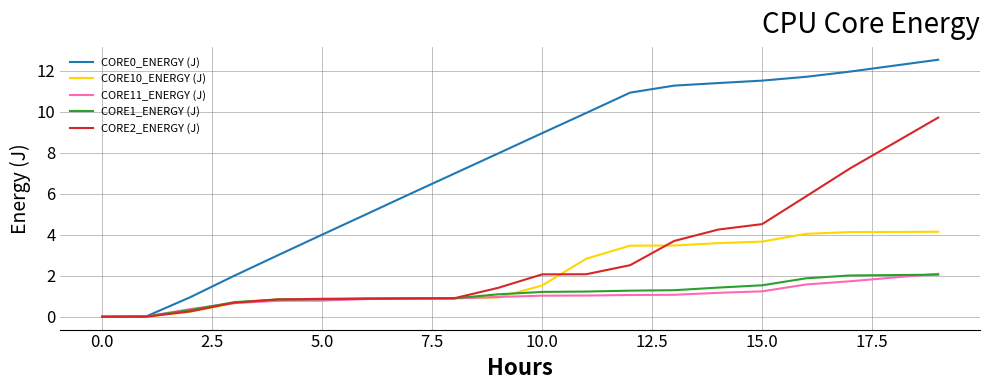

What is the greatest value displayed?

12.5